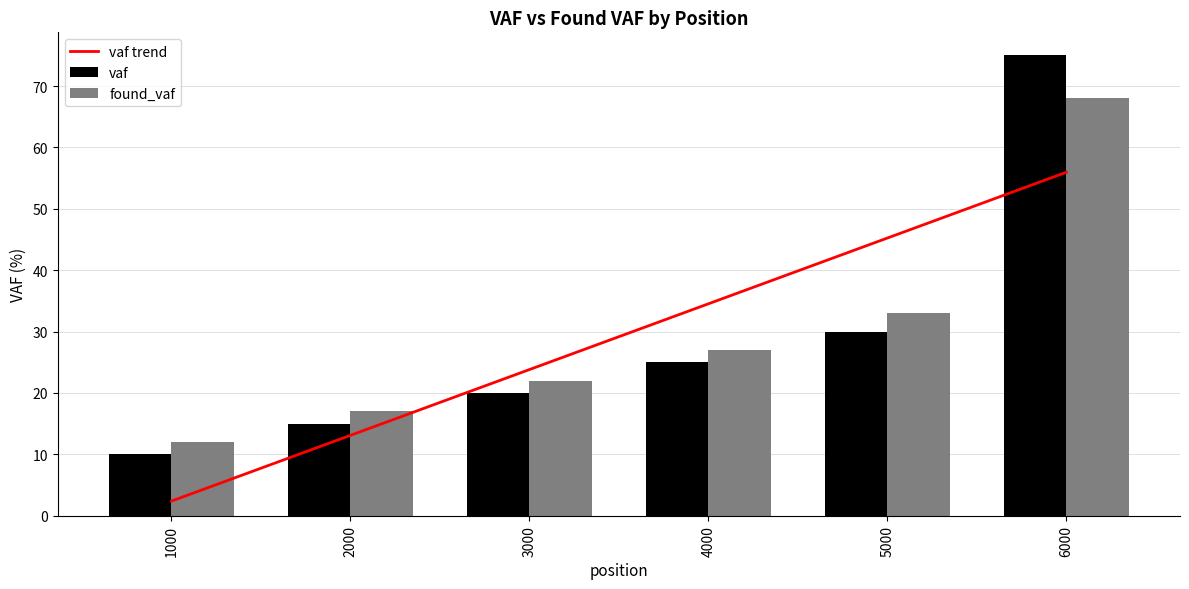

How many categories are shown in the chart?

6